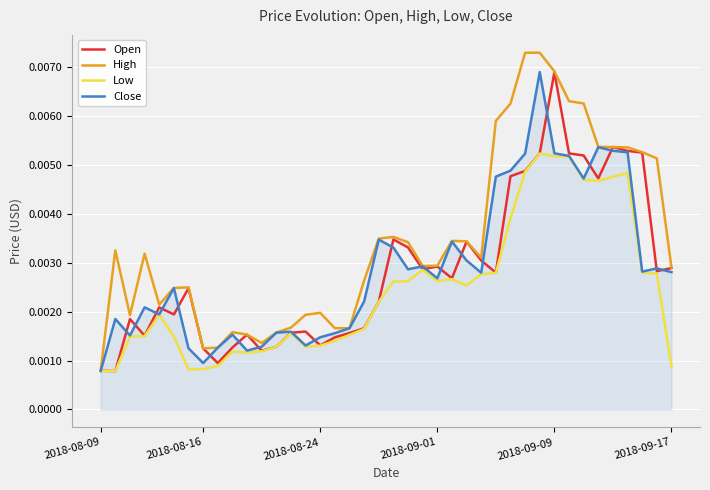

Which series has the largest total across all categories?

High